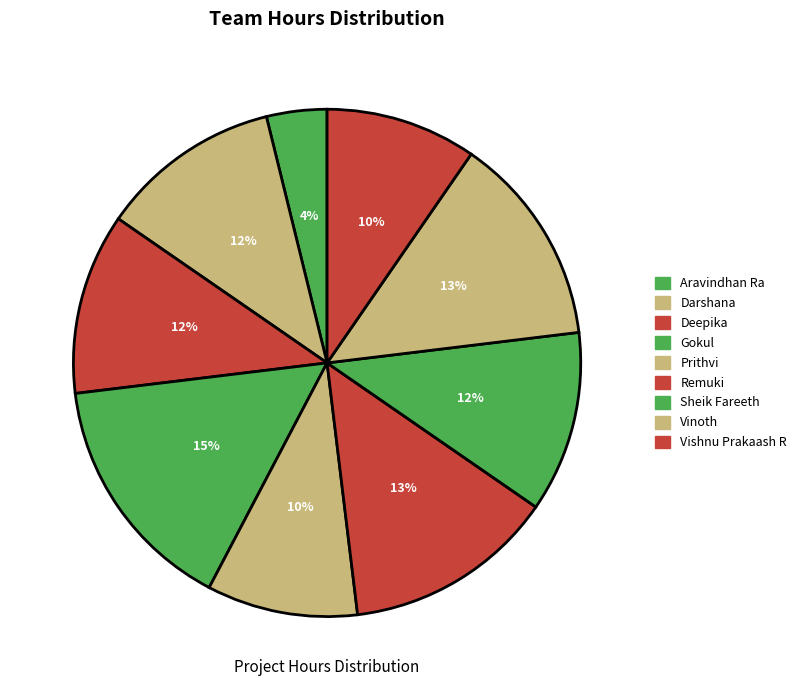

To the nearest percent, what portion does Aravindhan Ra represent?

4%